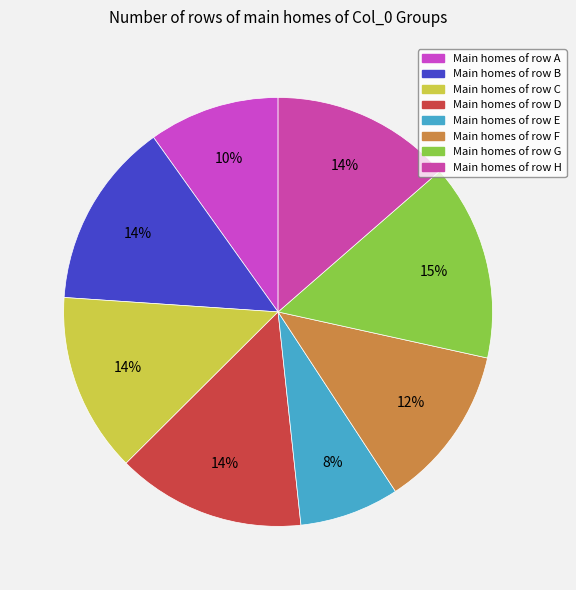

Which slice is the largest?

G